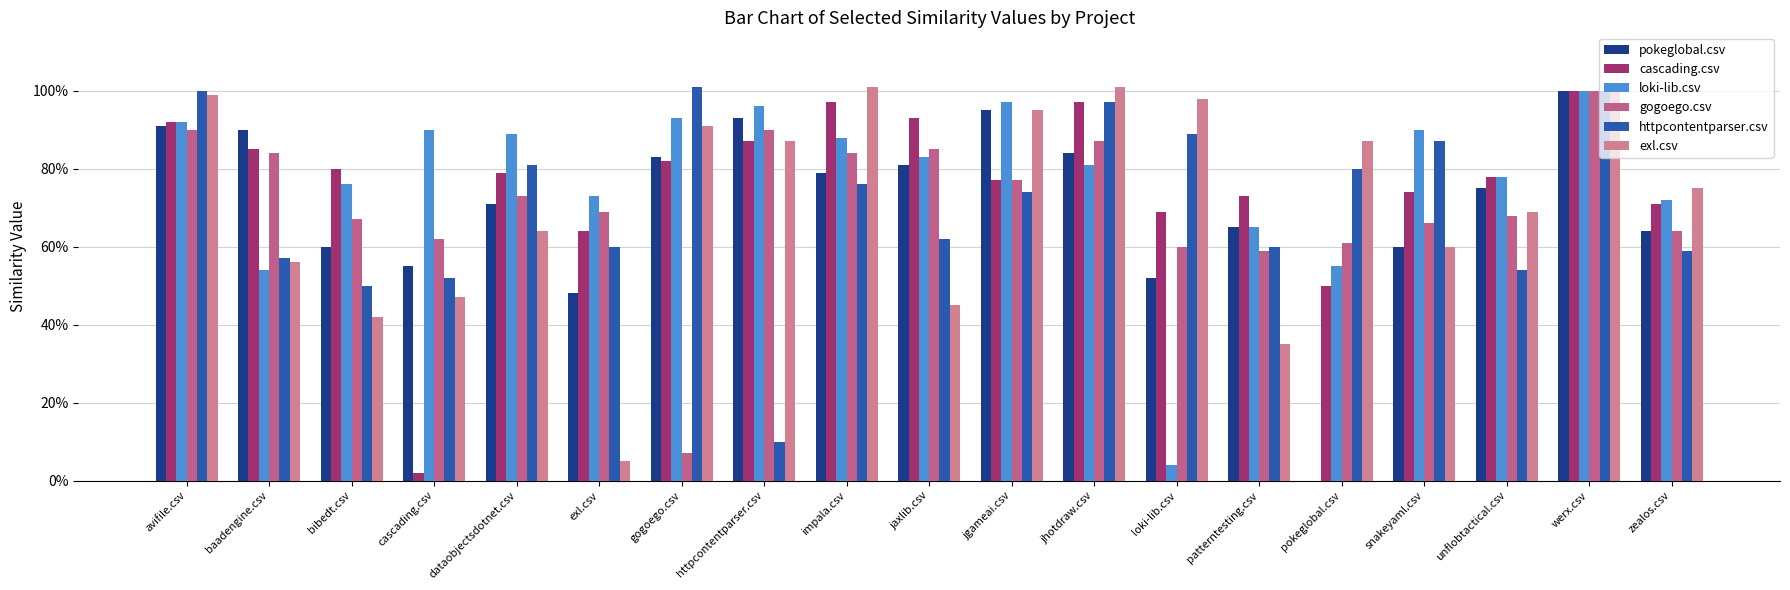

Are the bars horizontal?

No